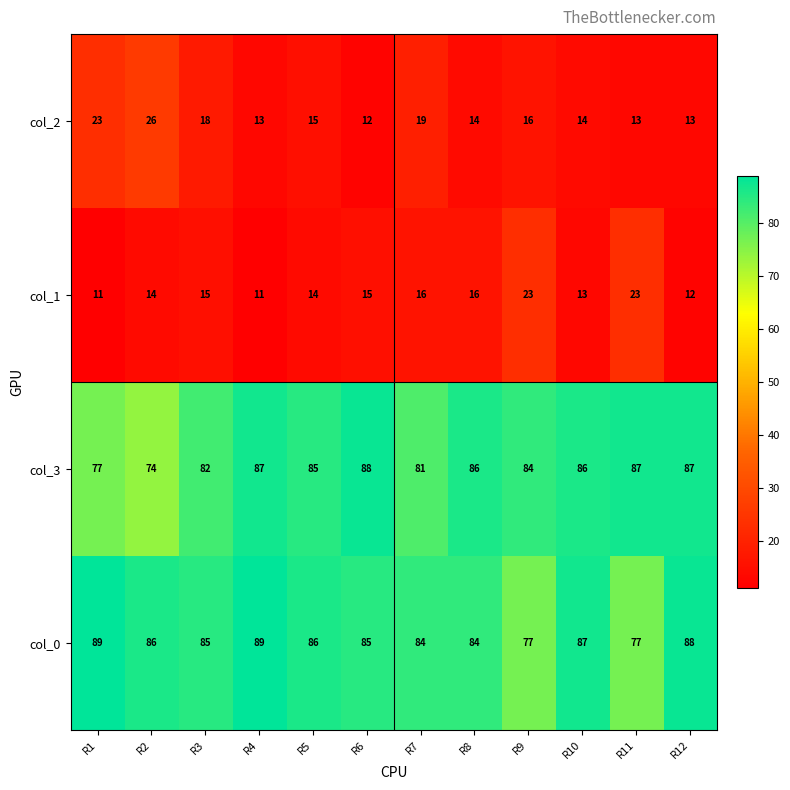

Rank the series at R7 from lowest to highest value.

col_1, col_2, col_3, col_0